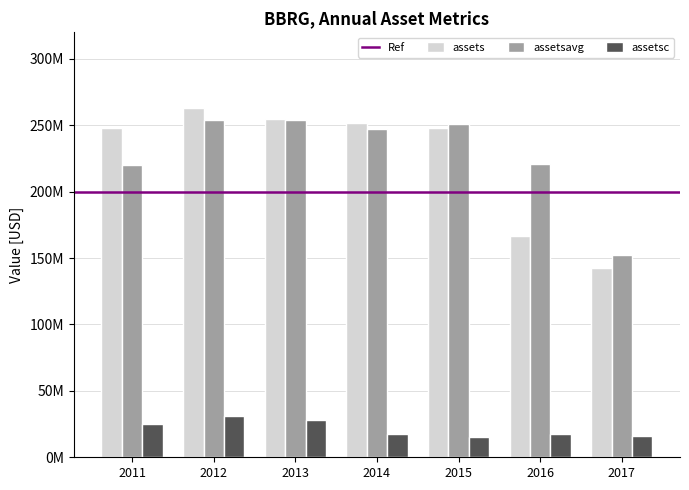

At how many categories does at least one series exceed 201913819?

6